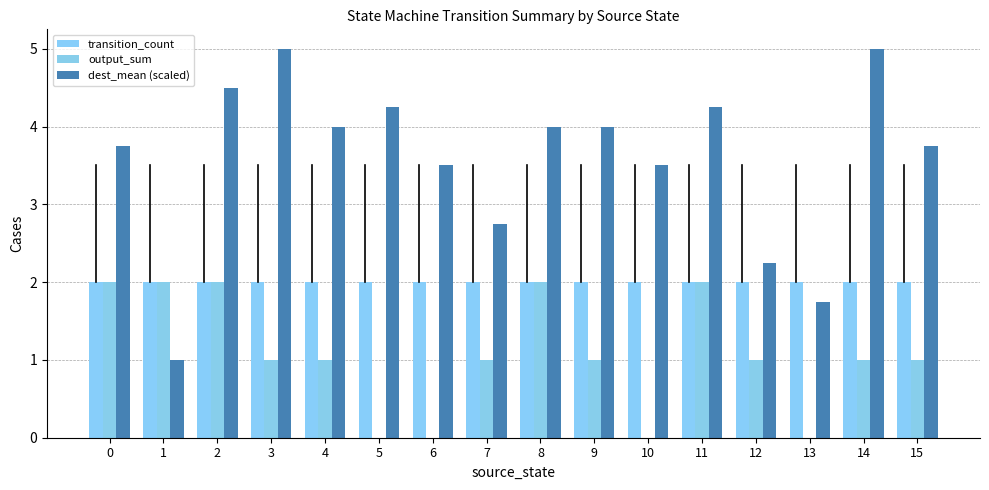

Which series has the largest range (max minus min)?

dest_mean (scaled)